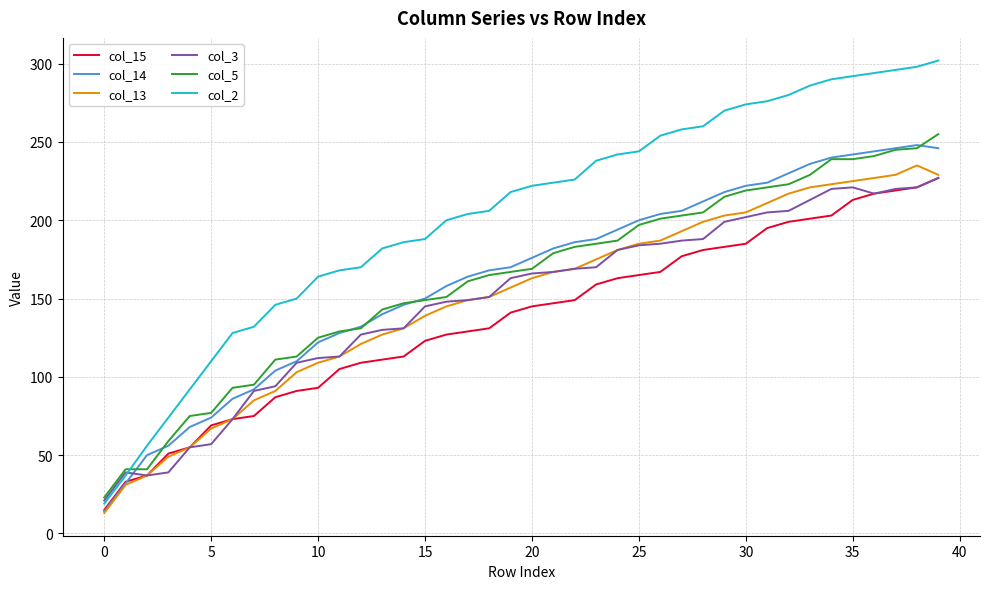

Which series has the largest range (max minus min)?

col_2